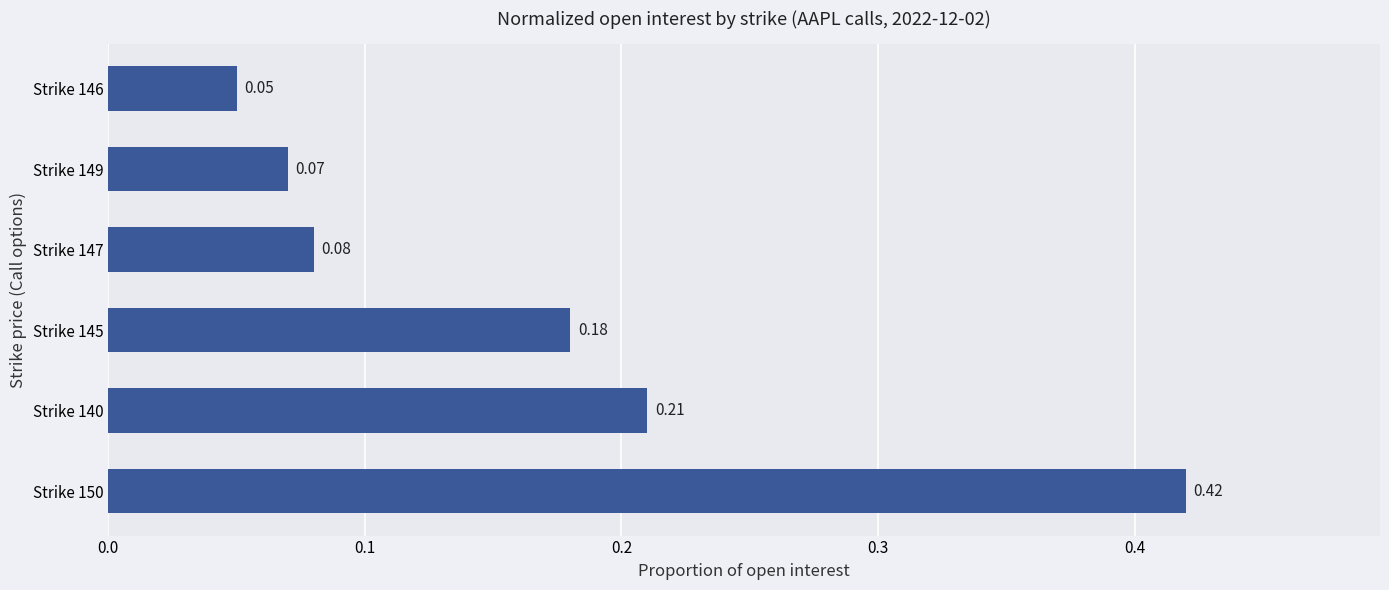

What is the sum of all values?

1.0